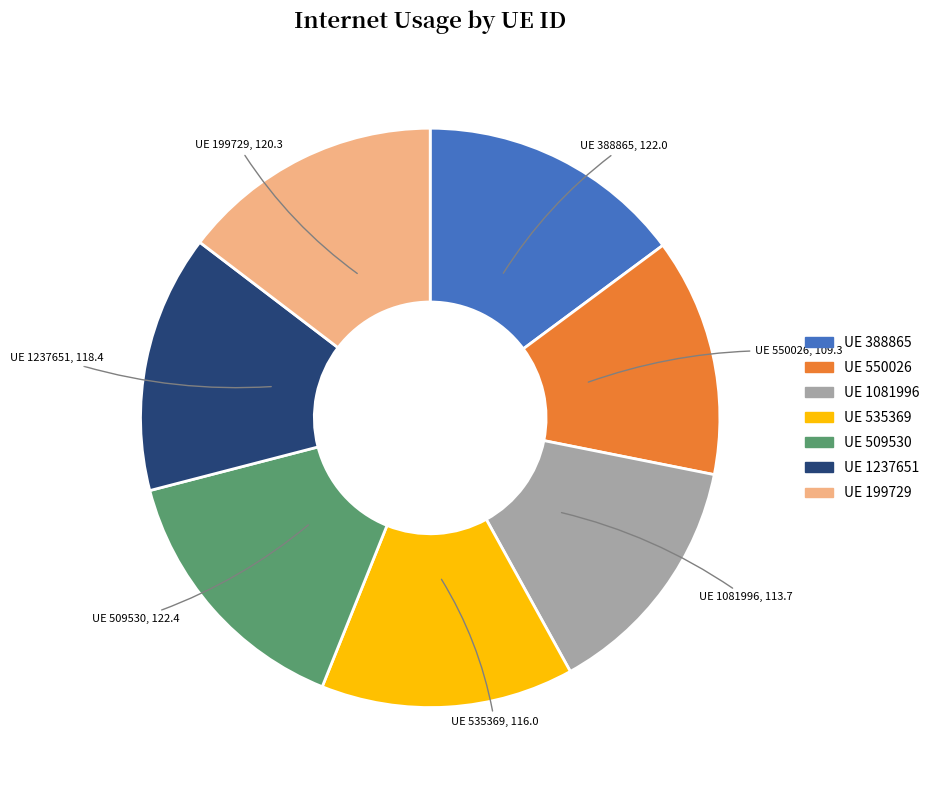

Is there a majority slice in this chart?

No